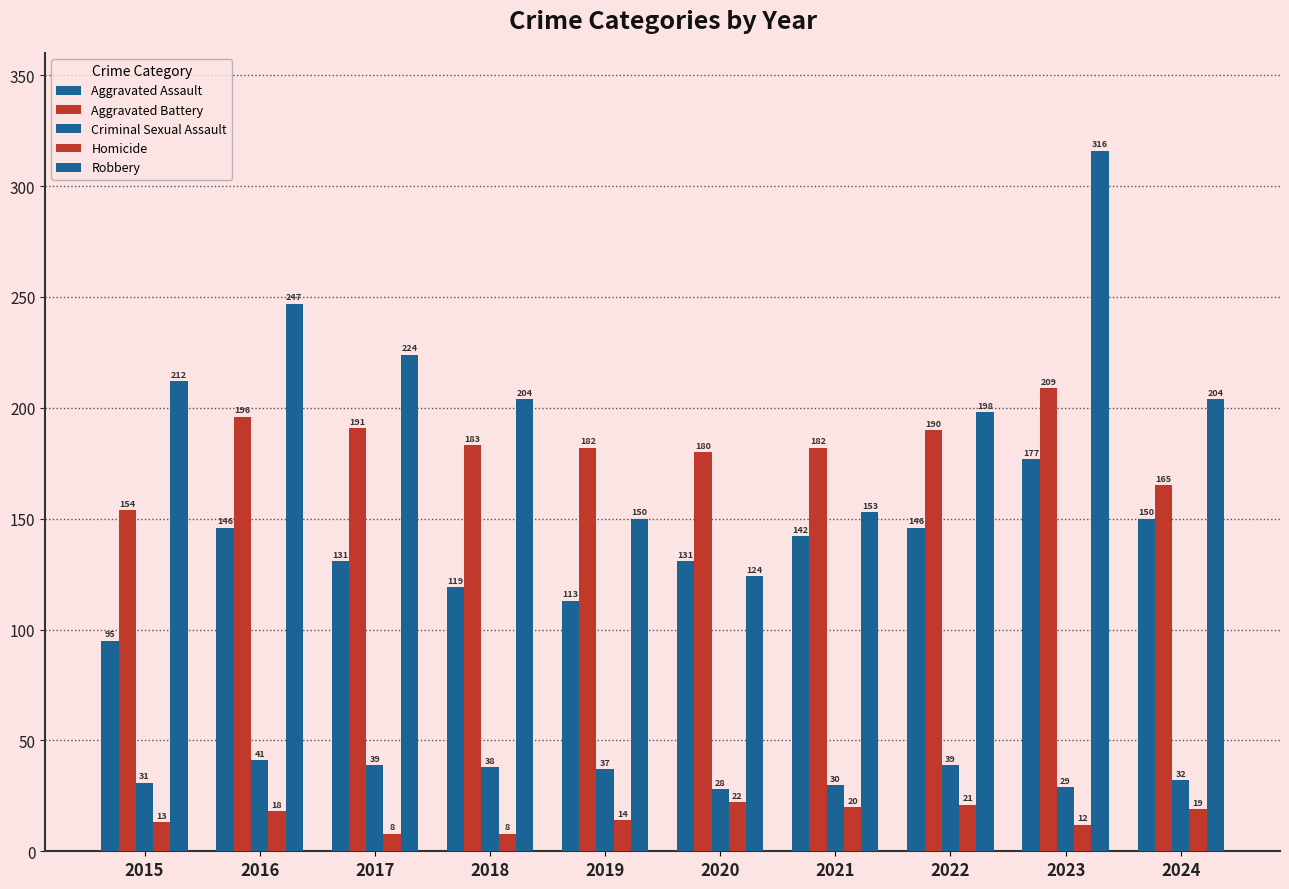

How many bars are there in total?

50